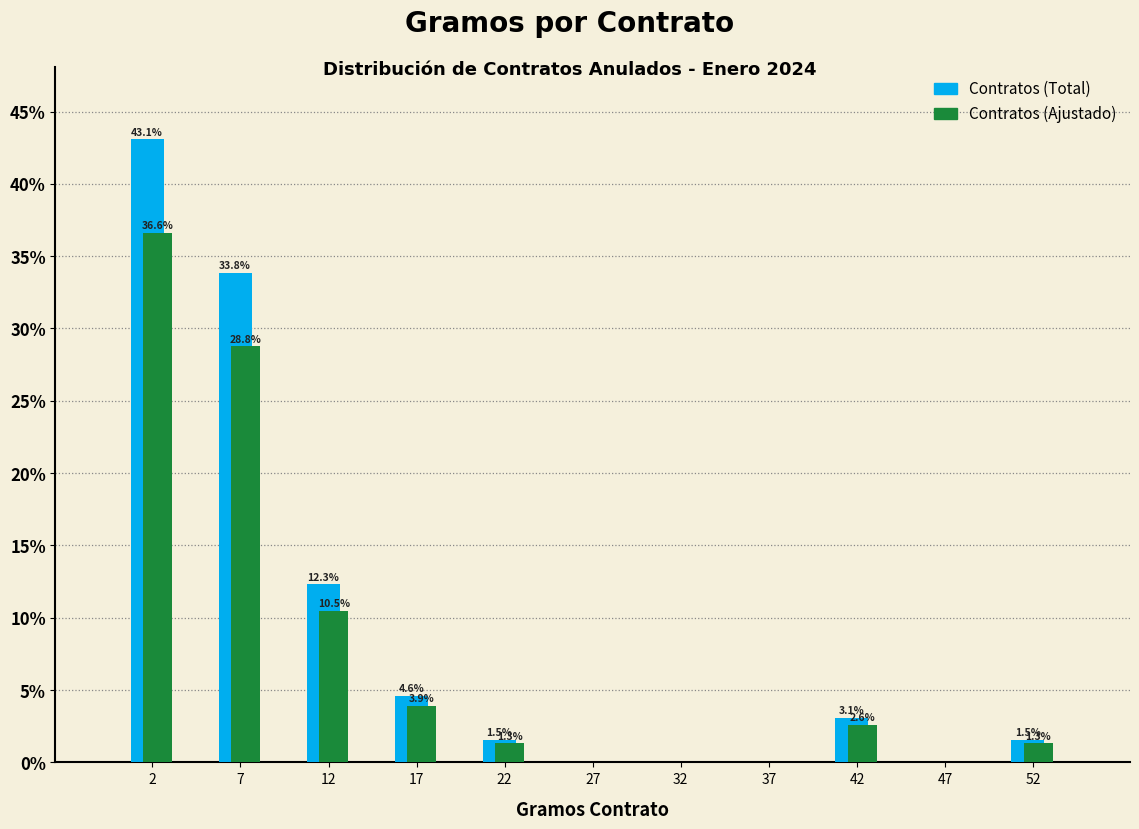

In the Contratos (Ajustado) series, which range on the x-axis has the tallest bar?

0 to 5